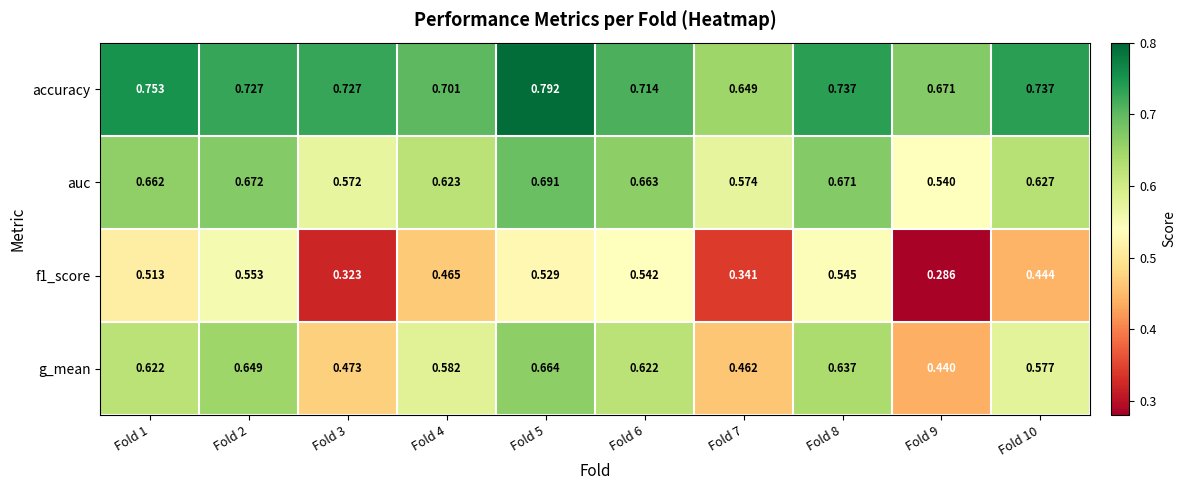

Count the number of data series in this chart.

4